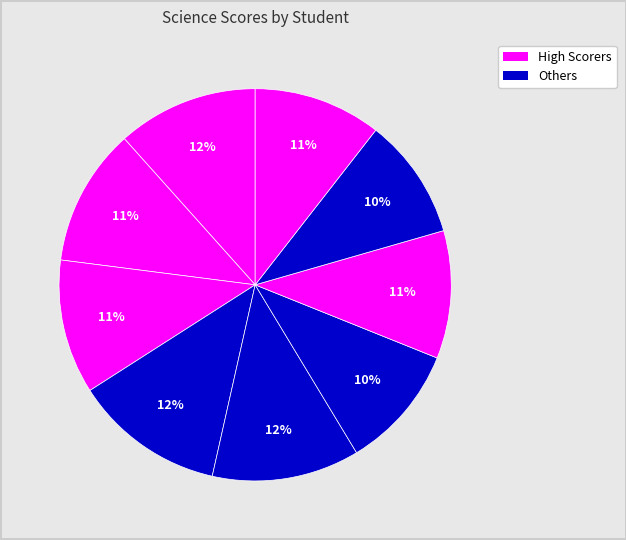

Rank the categories by value from lowest to highest.

Rada Hoffman, Hassan Alburi, James Alan, Xavier Alex, Anise Jeff, Alison Cox, Albert Dane, Dasnish Xavier, Beatrice cane